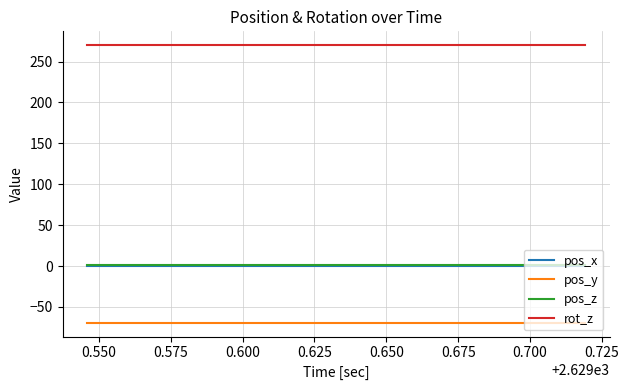

What is the greatest value displayed?

270.0